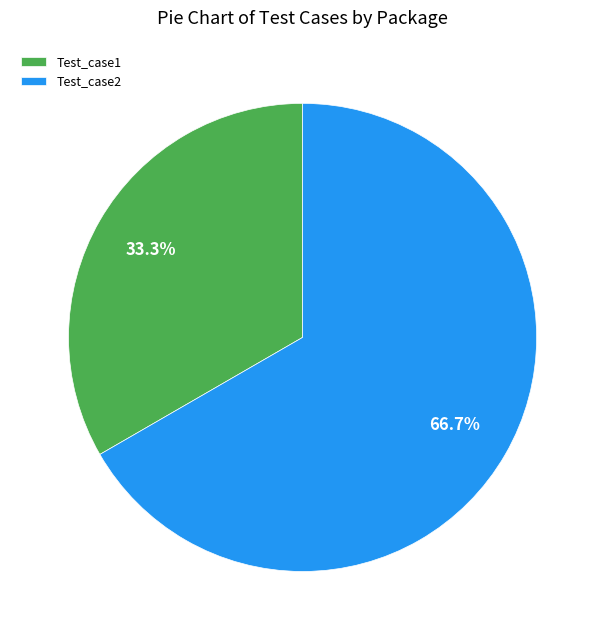

What percentage is the Test_case2 slice, to the nearest percent?

67%